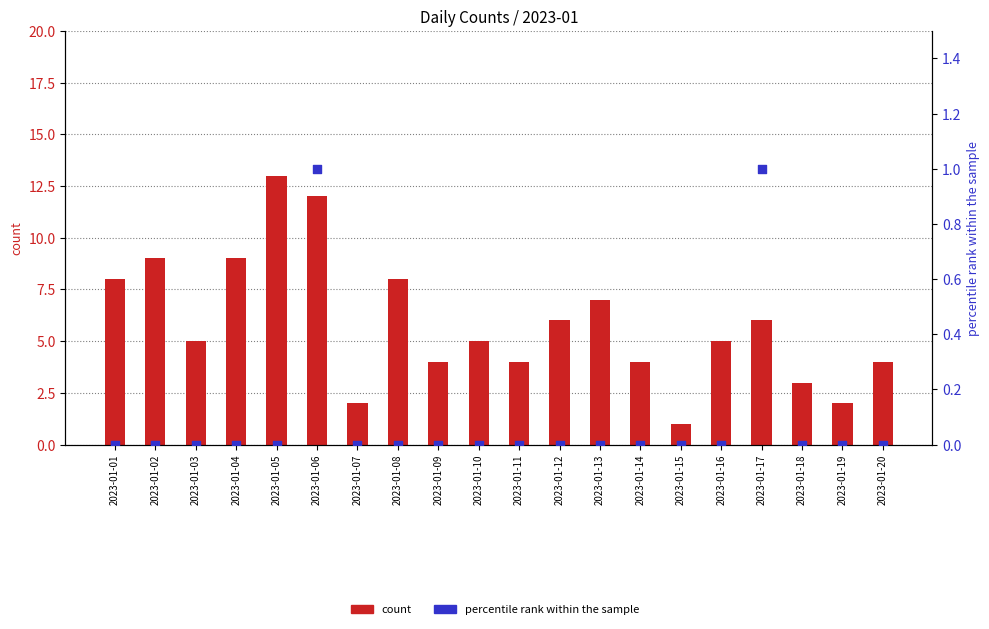

Which series reaches the maximum Y coordinate?

count